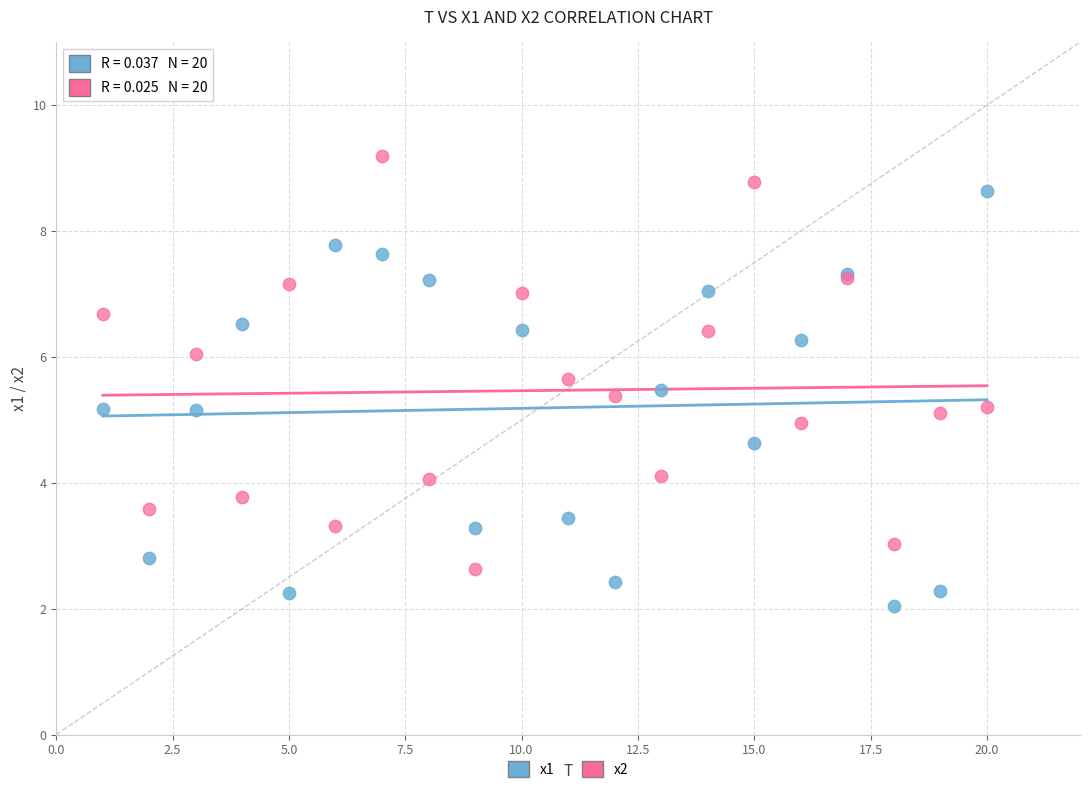

Which series reaches the maximum Y coordinate?

x2